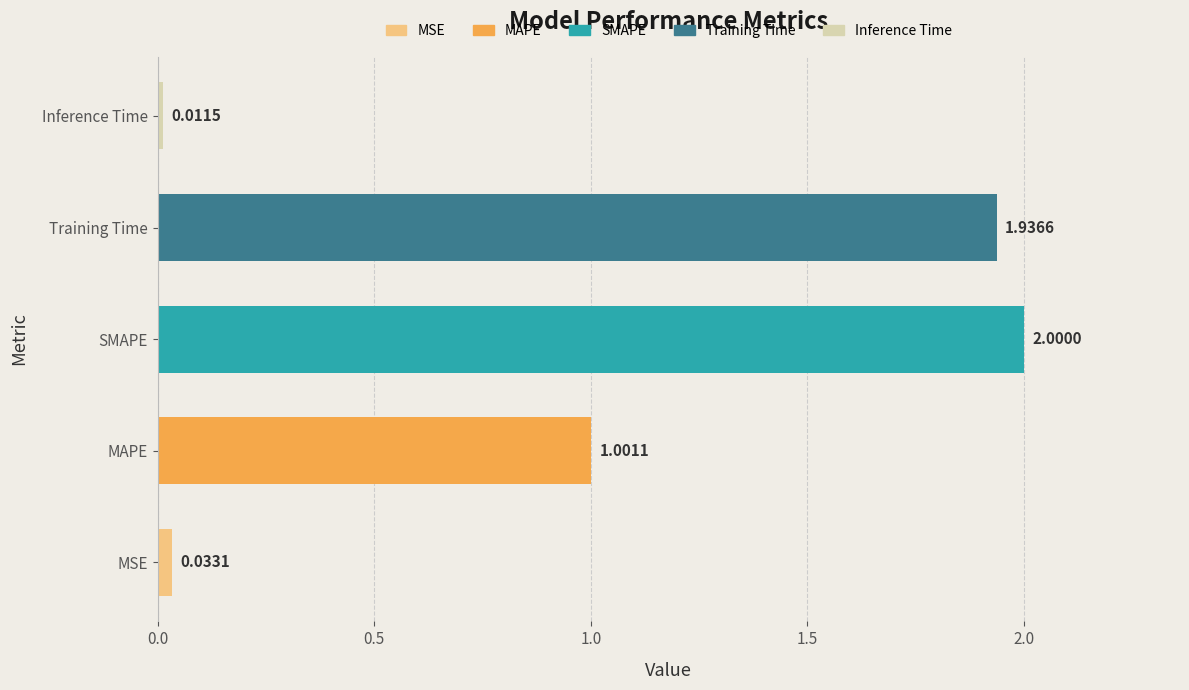

What is the difference between the maximum and minimum values?

2.0